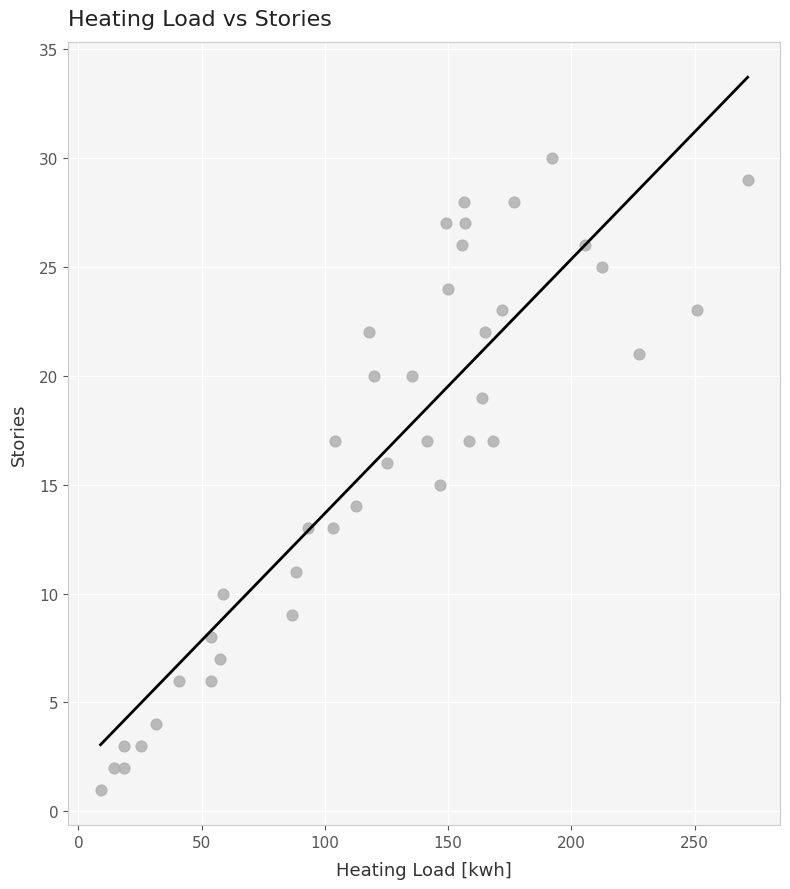

Count the number of points in this scatter plot.

40